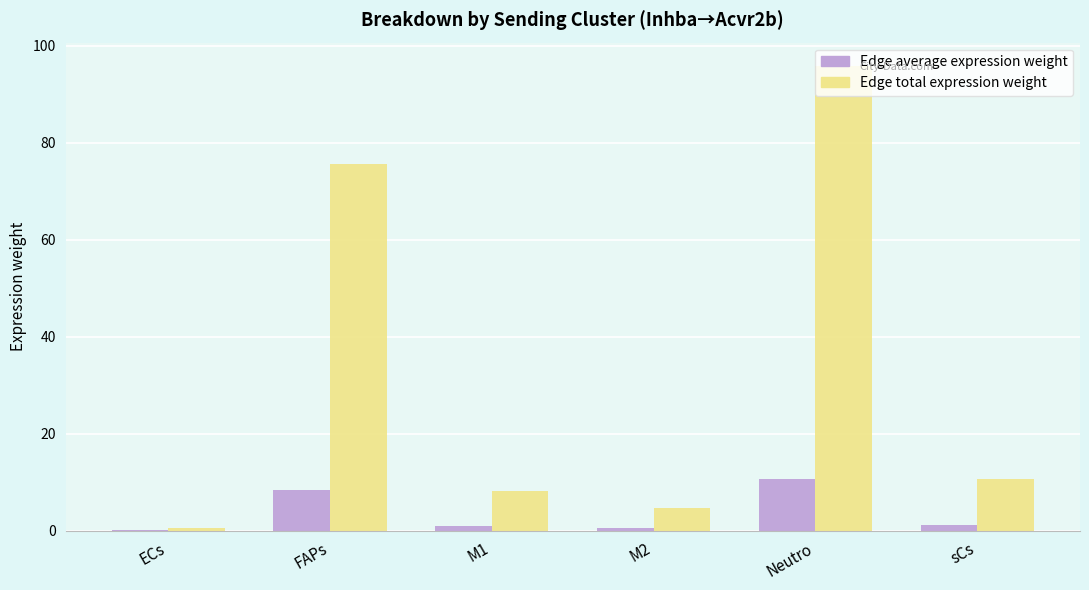

Which category has the highest value across all series?

Neutro